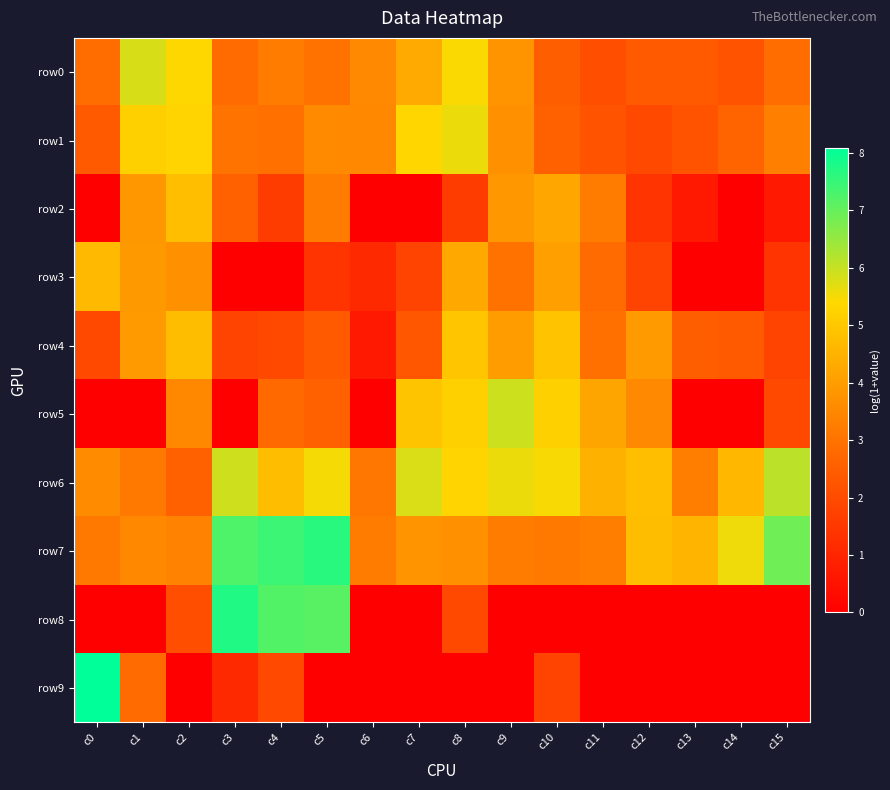

Which series changed the most between c6 and c12?

row5